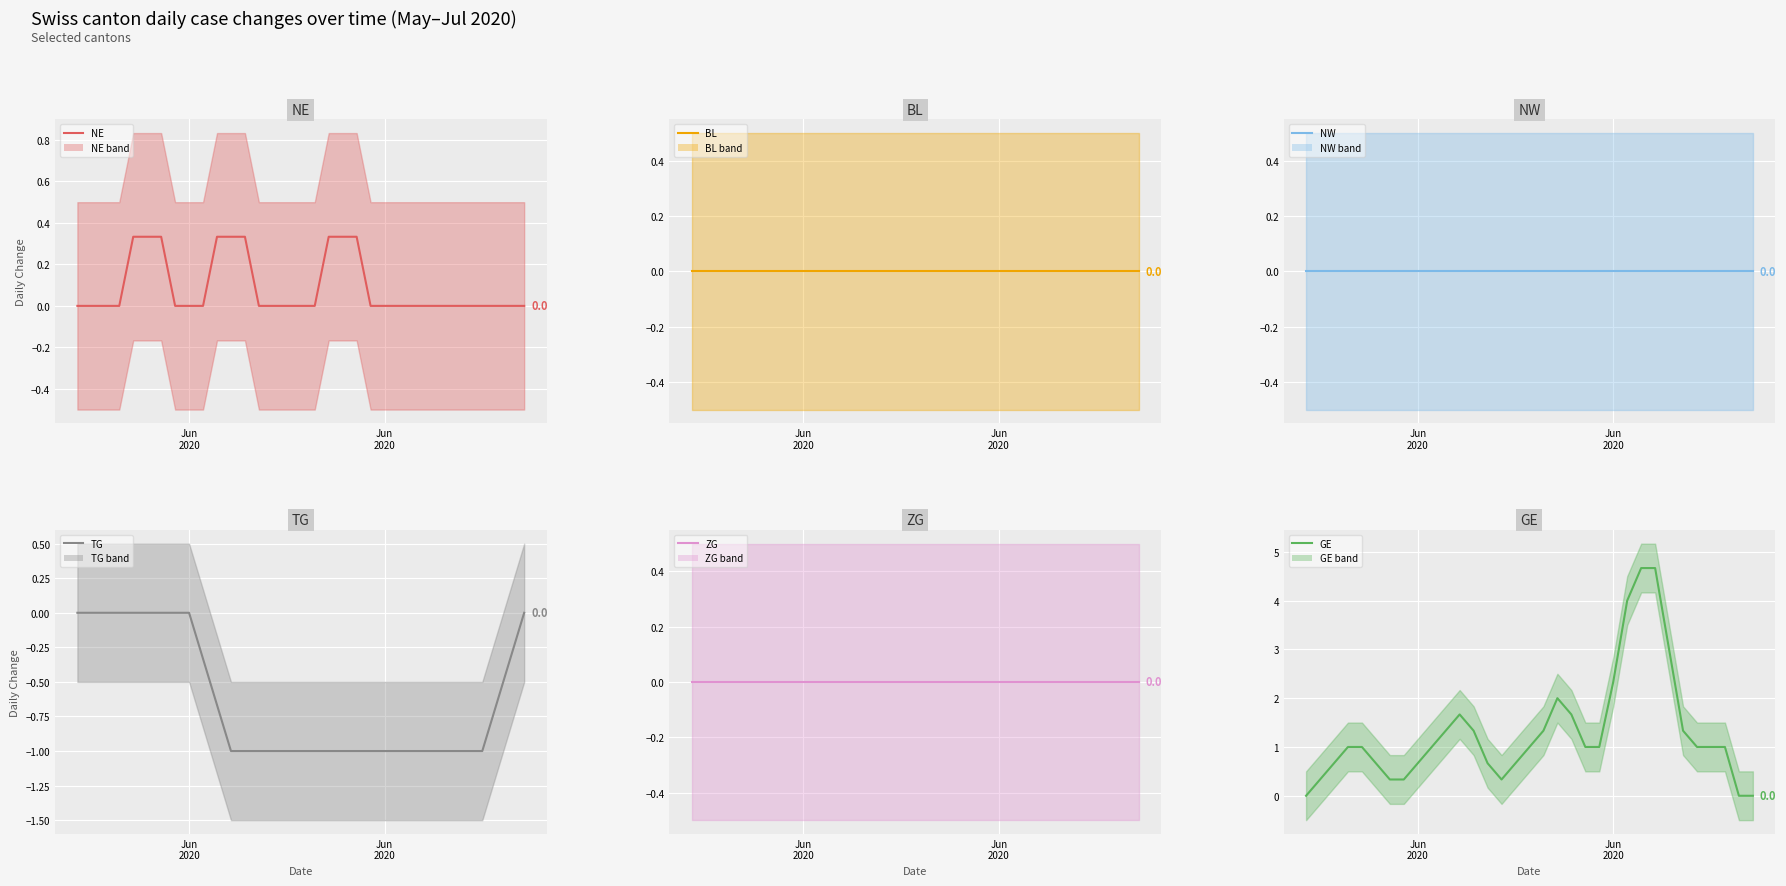

Is this an area chart (filled region under the line)?

No